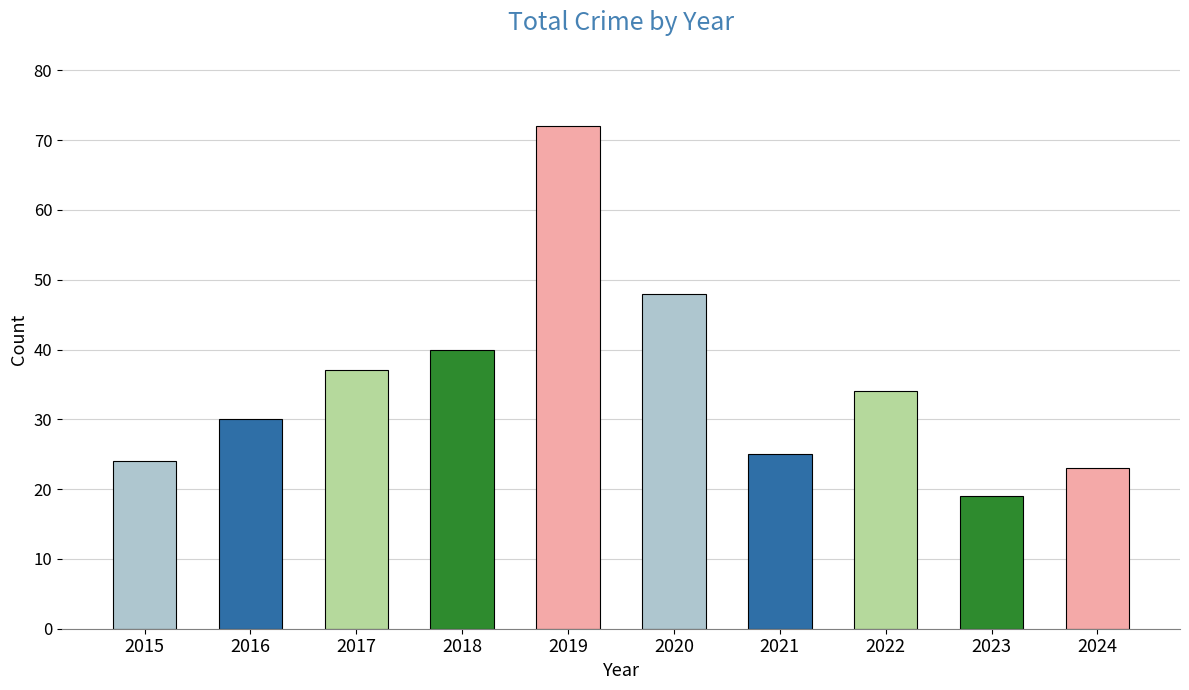

What is the sum of all values?

352